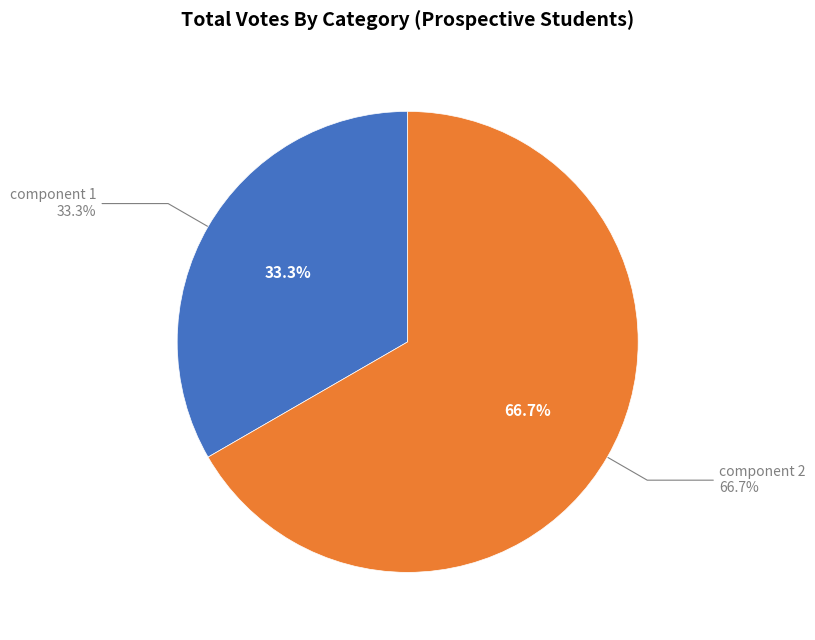

How many slices are in this pie chart?

2